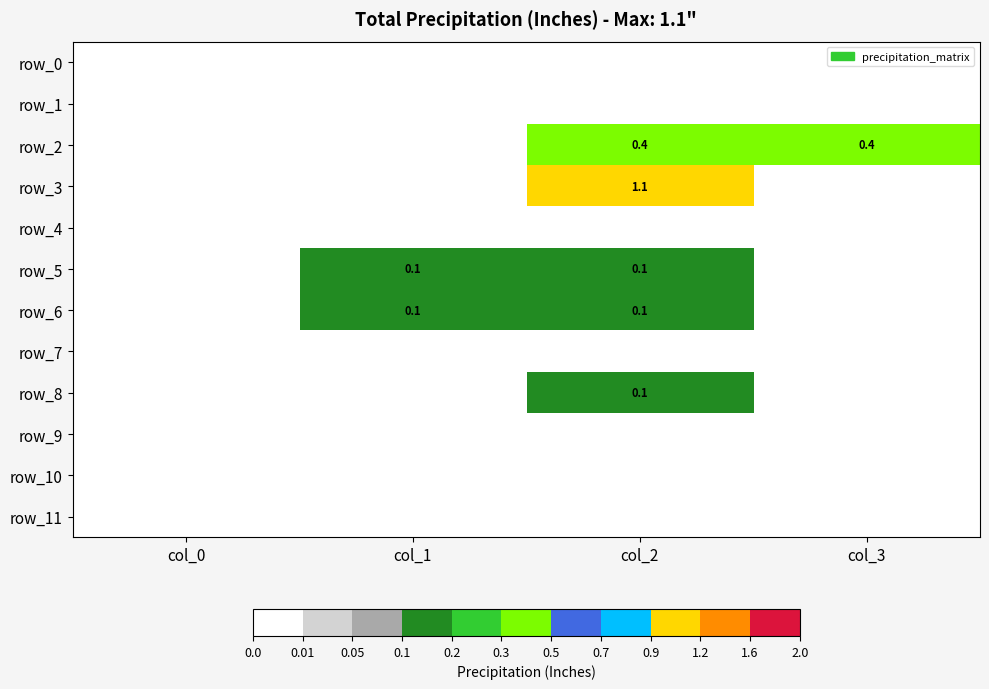

Which category has the highest value across all series?

col_2